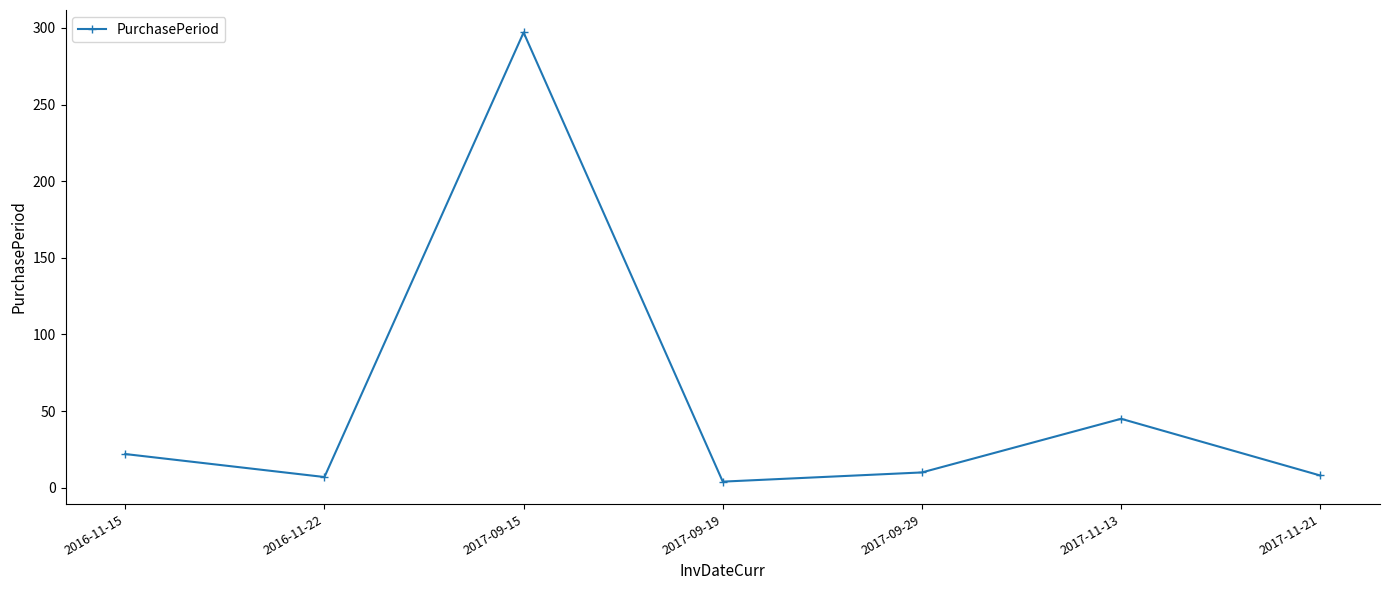

Is it true that the value at 2017-11-13 is 74?

False